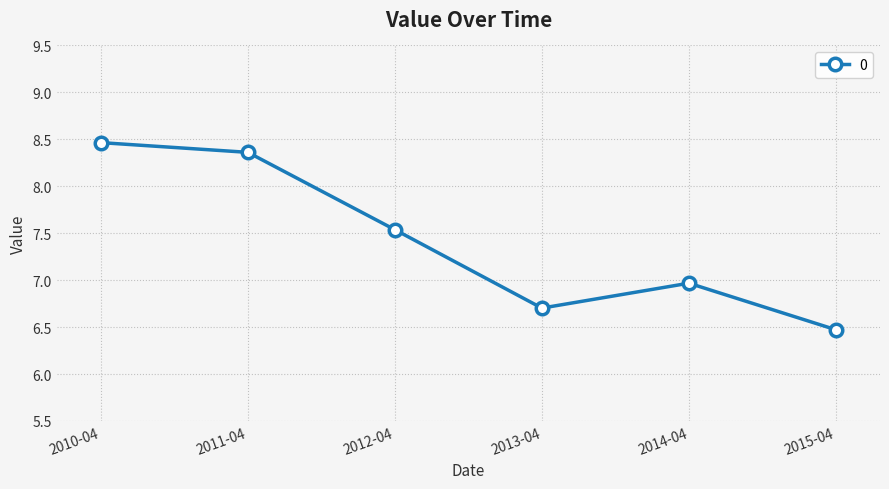

Count the number of data series in this chart.

1